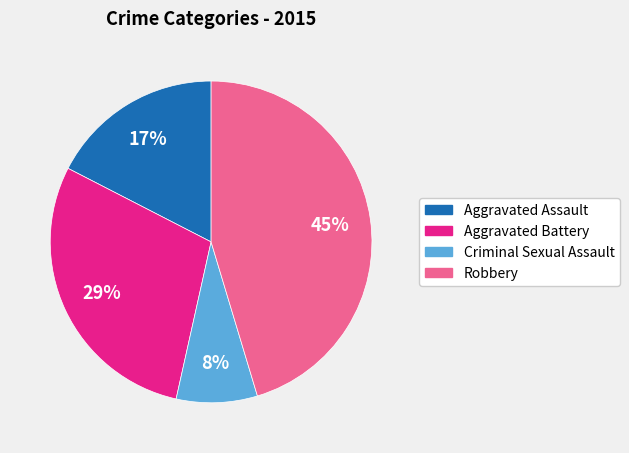

To the nearest percent, what portion does Aggravated Assault represent?

17%